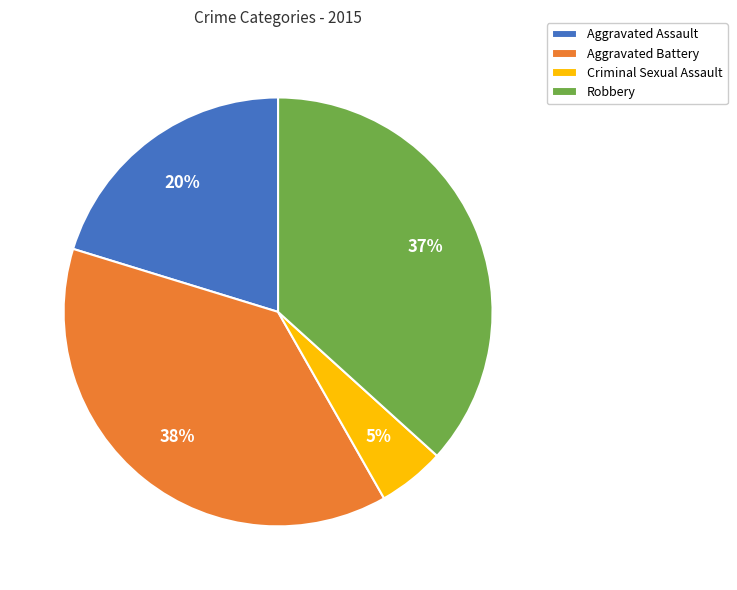

Is there a majority slice in this chart?

No